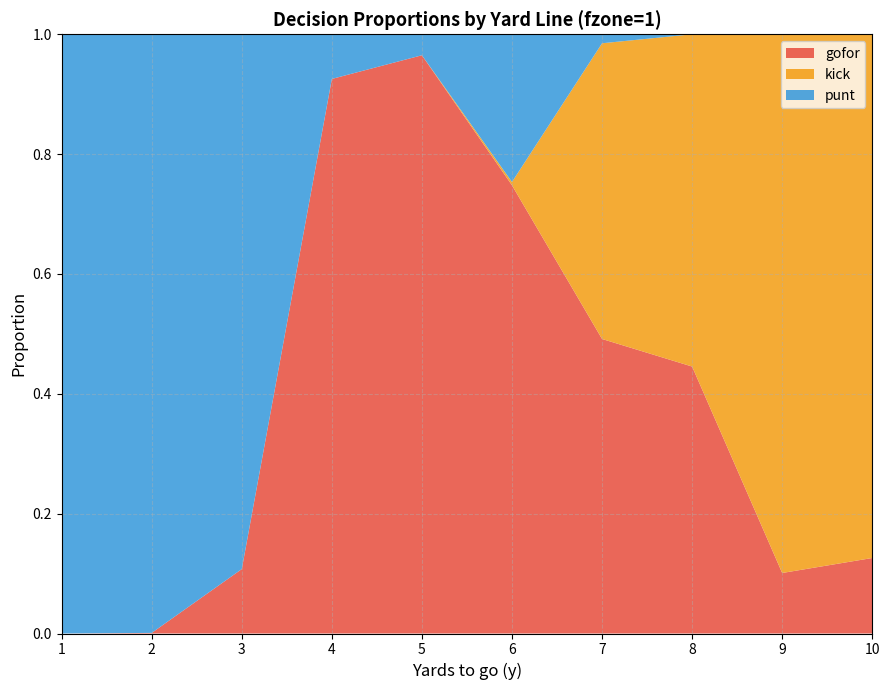

Reading left to right, transcribe all the data shown in this chart.

gofor: 1=0.0	2=0.0	3=0.1	4=0.9	5=1.0	6=0.7	7=0.5	8=0.4	9=0.1	10=0.1
kick: 1=0.0	2=0.0	3=0.0	4=0.0	5=0.0	6=0.0	7=0.5	8=0.6	9=0.9	10=0.9
punt: 1=1.0	2=1.0	3=0.9	4=0.1	5=0.0	6=0.2	7=0.0	8=0.0	9=0.0	10=0.0